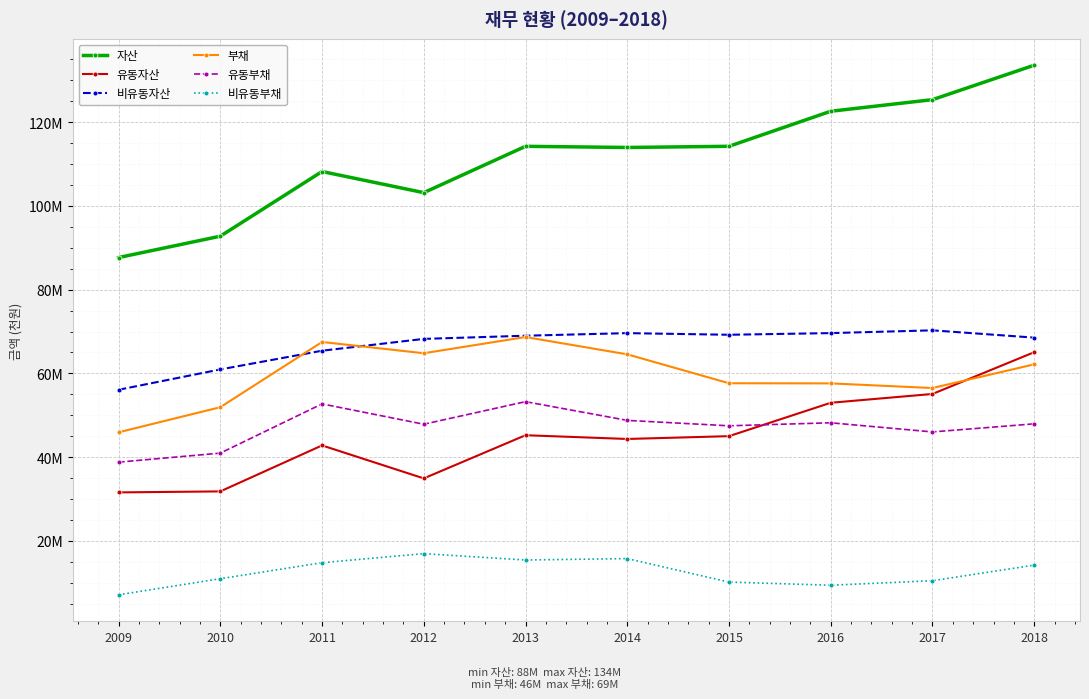

What value does the 유동자산 series have at 2013?

45234343